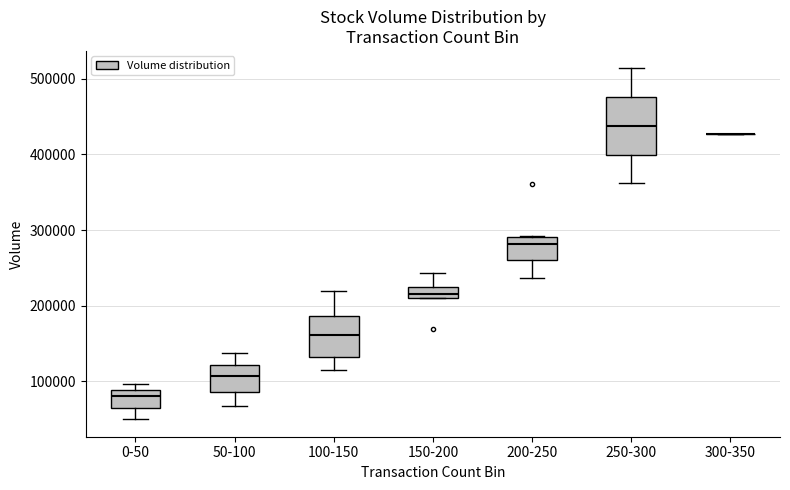

Where does the median line of the box for 200-250 sit on the y-axis? The values are not printed on the chart, so give them approximately, as read against the axis.

280000